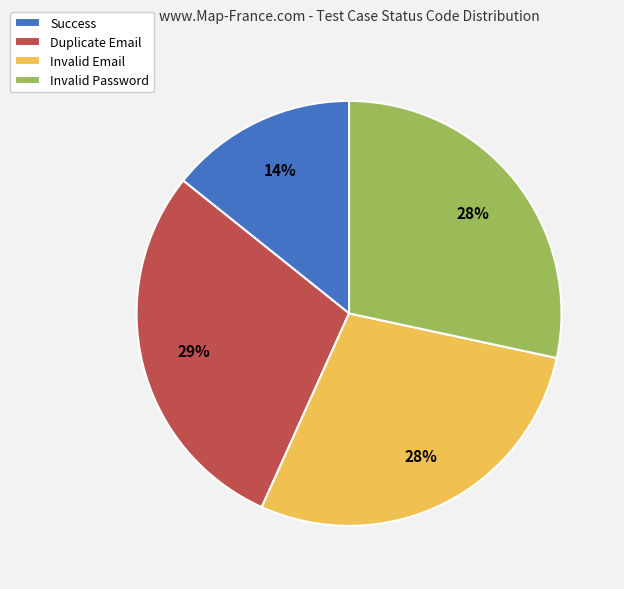

The Invalid Password slice represents 40% of the pie. True or false?

False